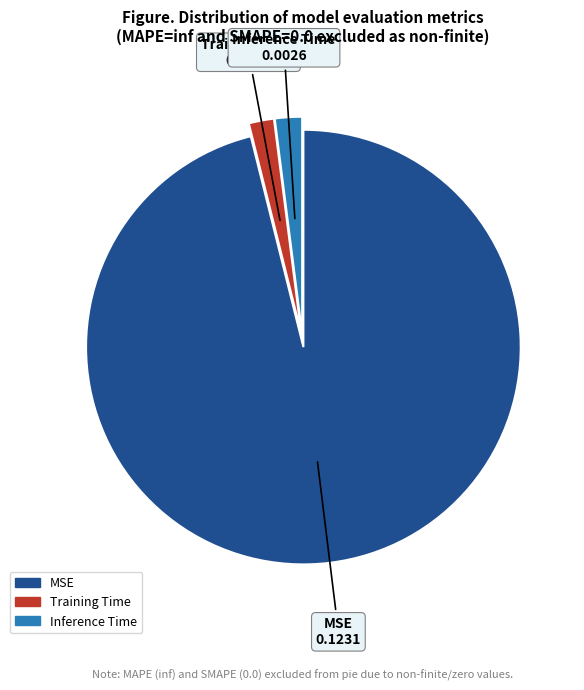

Between MSE and Inference Time, which is larger?

MSE